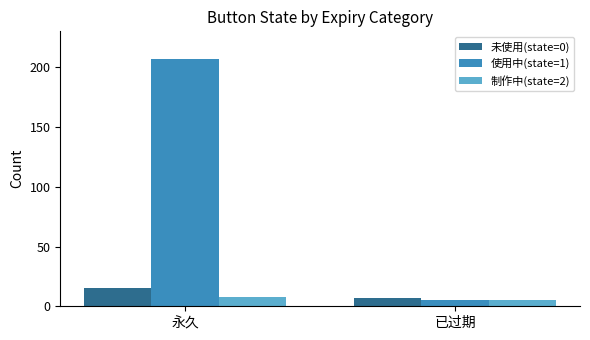

What is the sum of all 未使用(state=0) values?

22